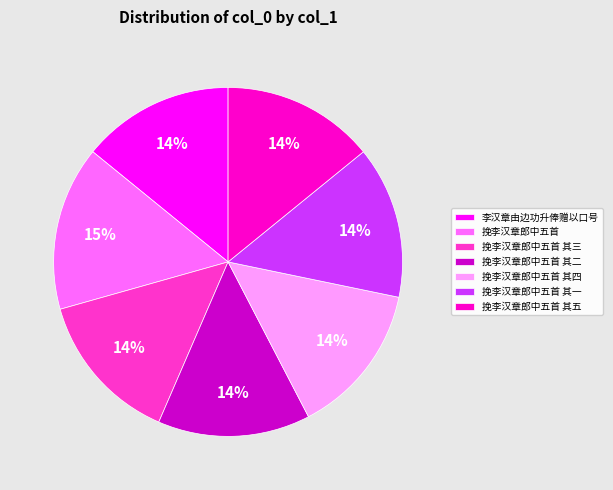

True or false: 挽李汉章郎中五首 其一 accounts for 14% of the total.

True